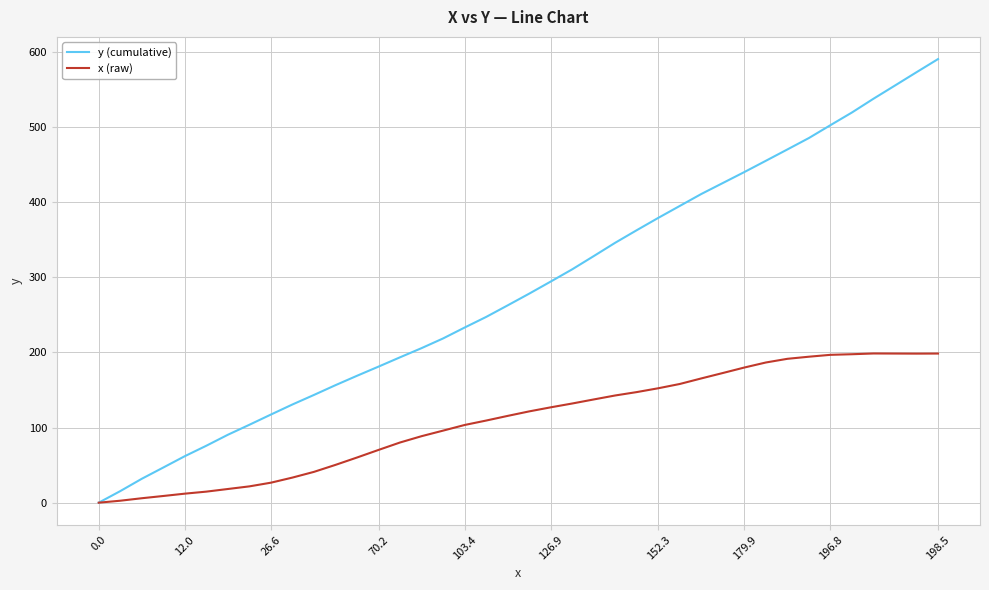

Which series has the largest range (max minus min)?

y (cumulative)